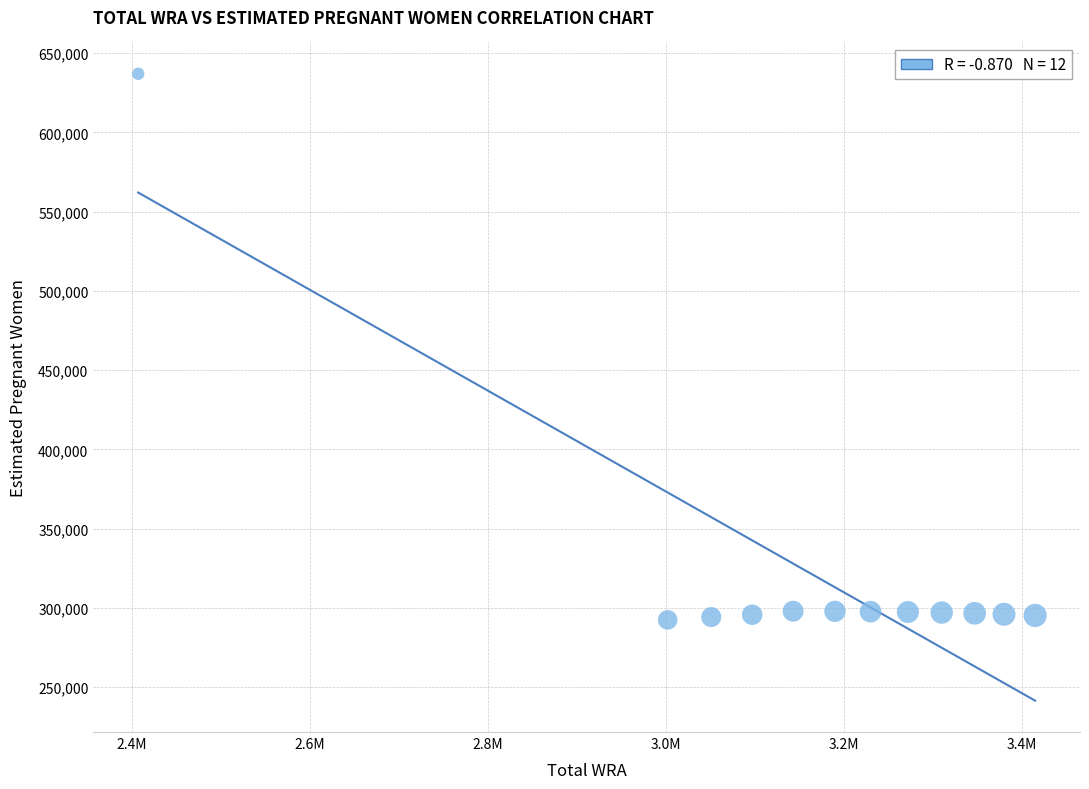

What is the average X value?

3153666.7